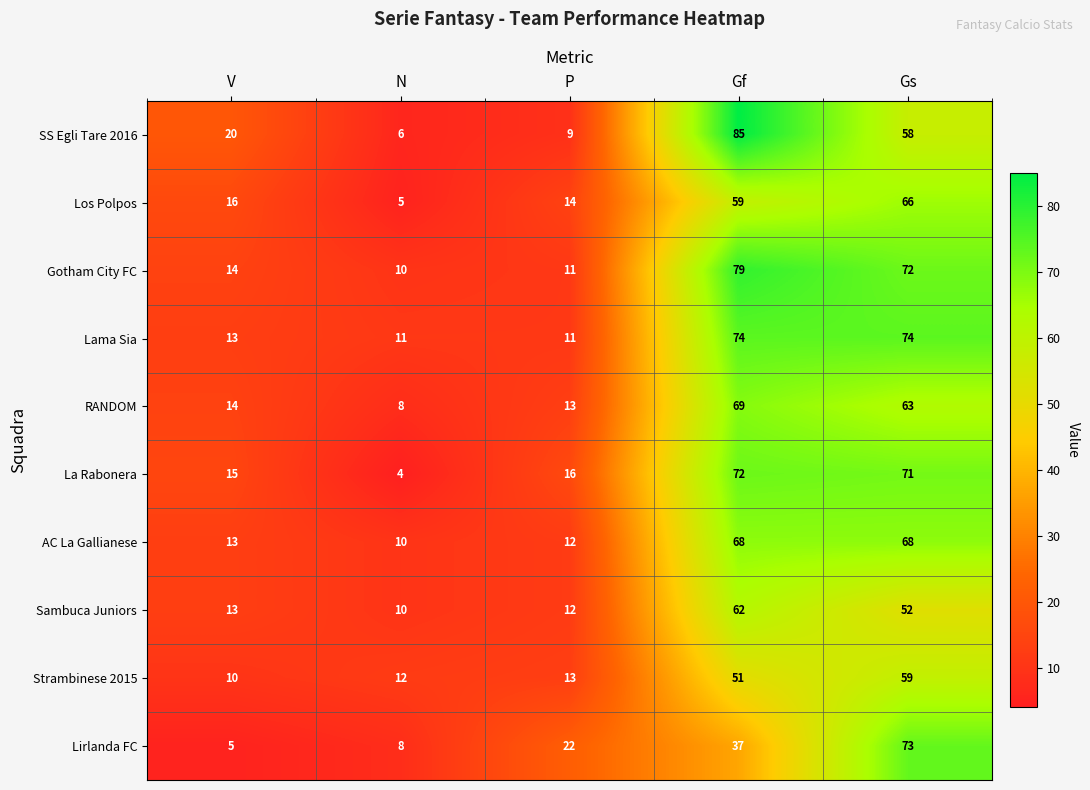

What is the sum of all AC La Gallianese values?

171